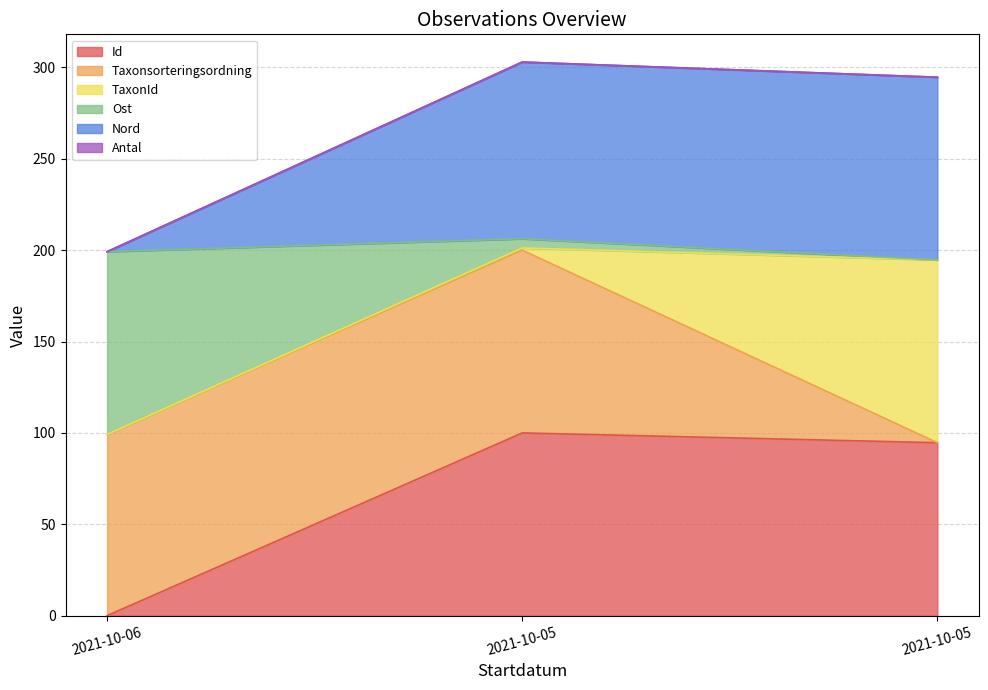

Does the chart display data point markers on the line(s)?

No